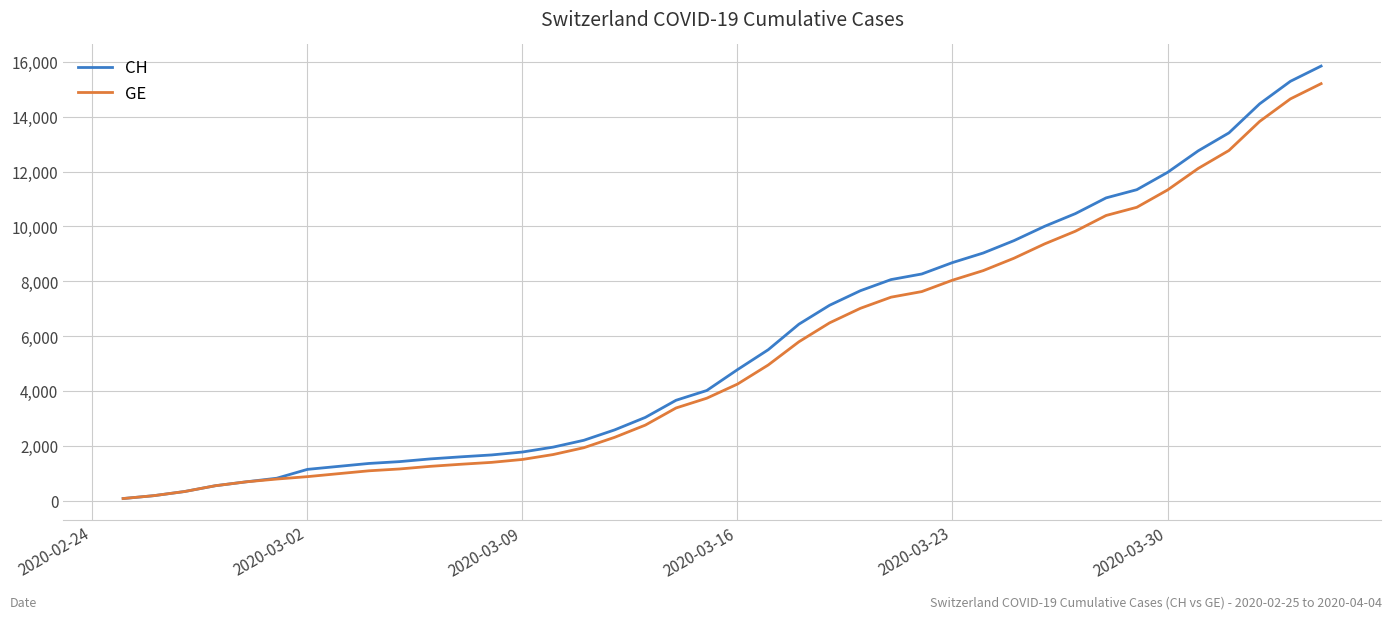

How many values in the GE series are below 4248?

20